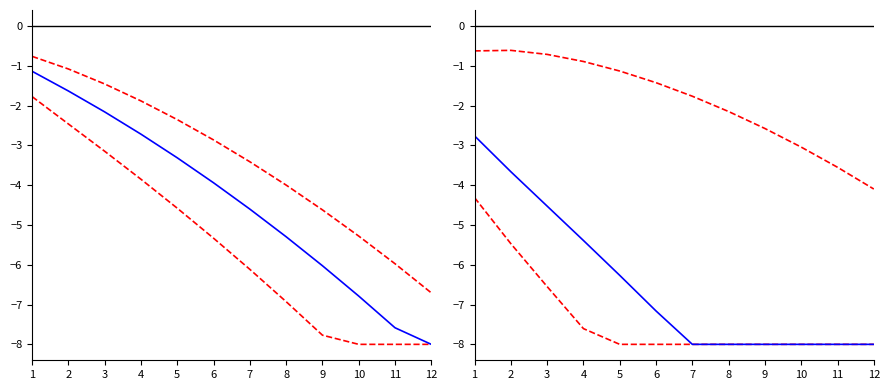

What is the sum of the col_1 values at 10 and 2?

-11.7